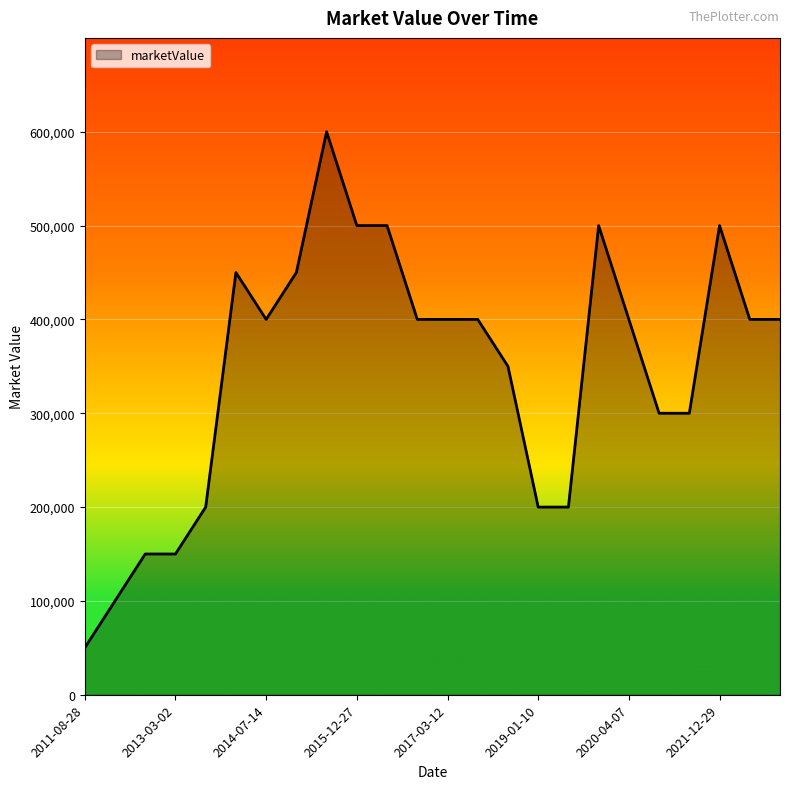

What is the minimum value shown in the chart?

50000